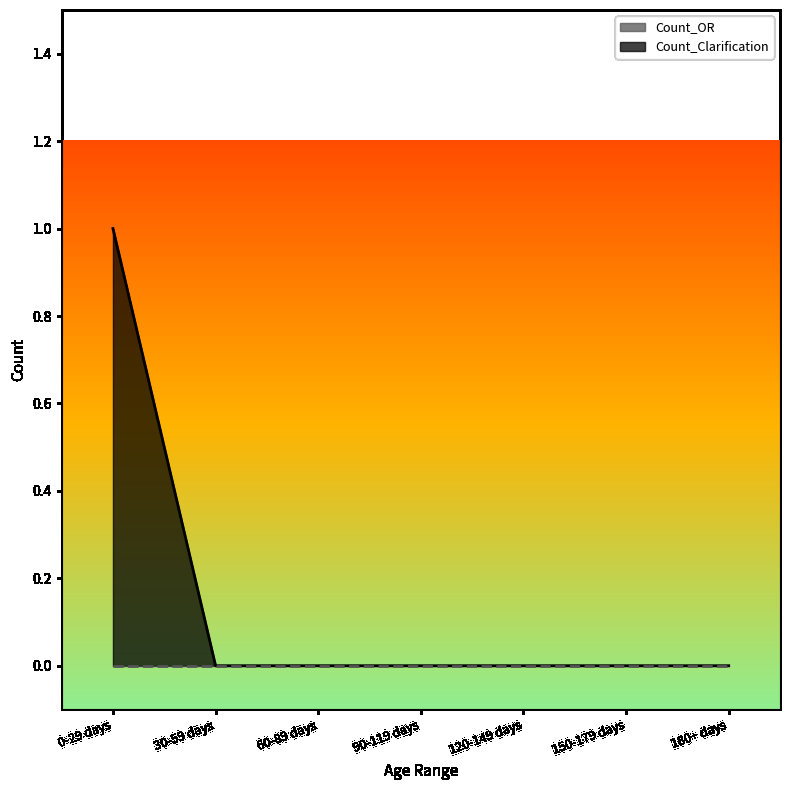

Which label corresponds to the smallest value in the chart?

30-59 days